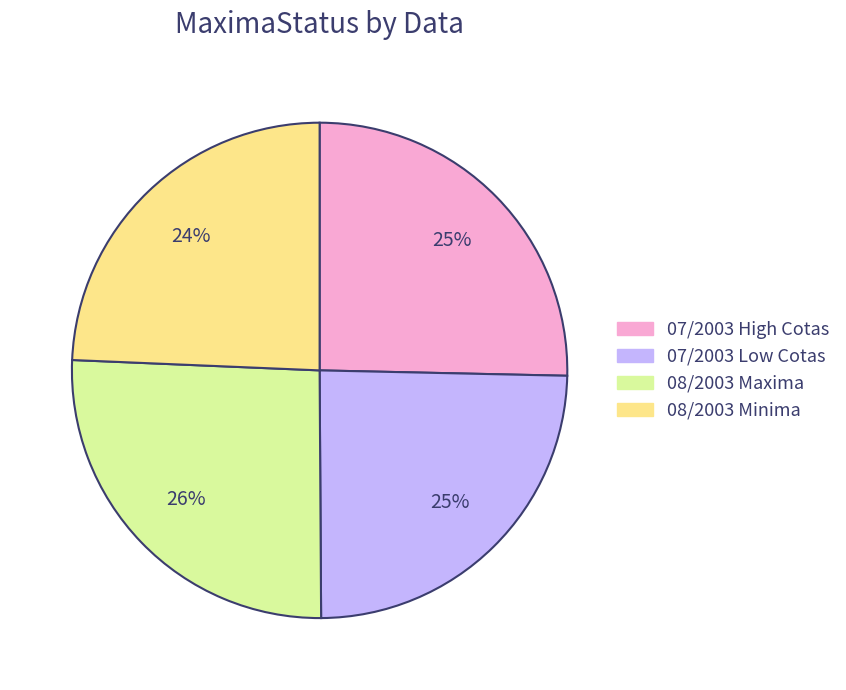

To the nearest percent, what is the average slice percentage?

25%